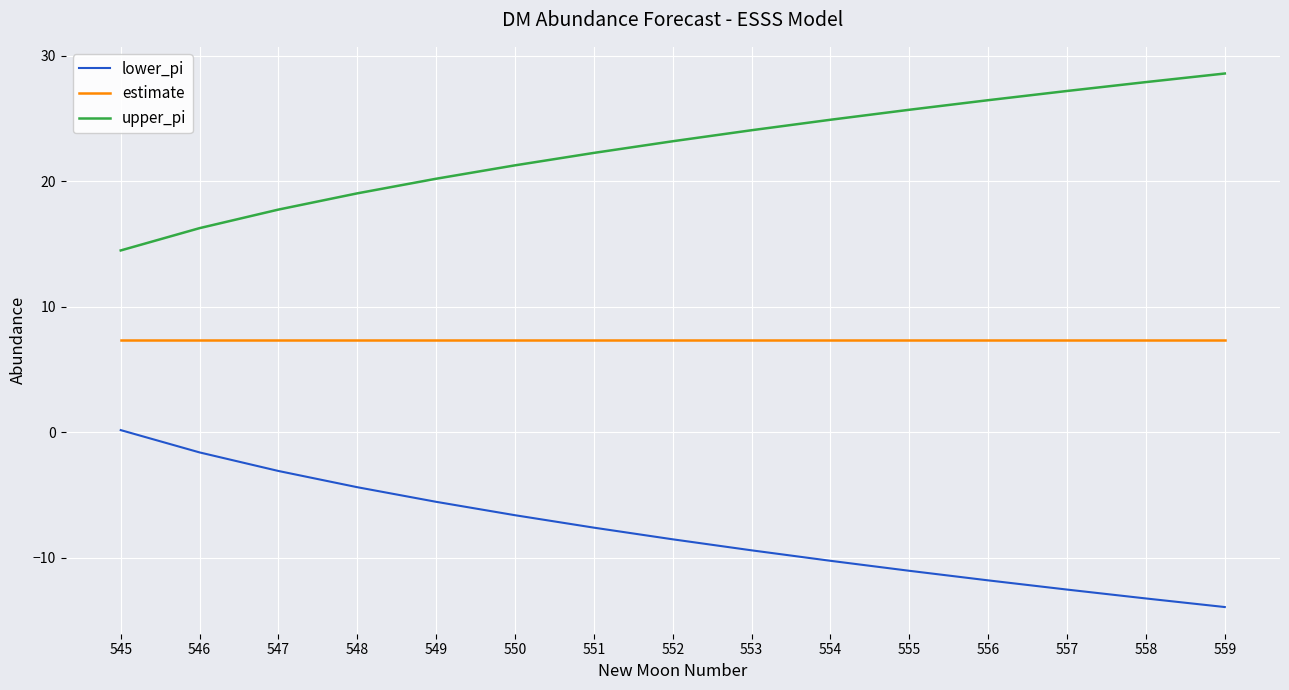

The lower_pi series shows -6.7 at 555. True or false?

False